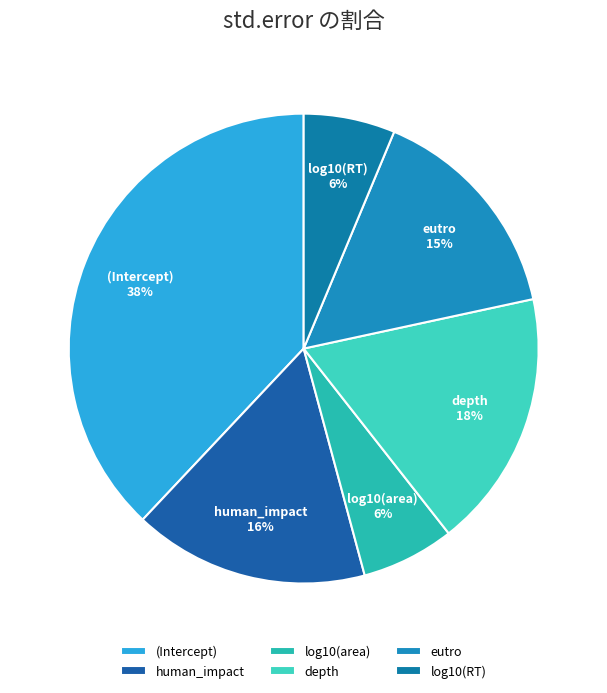

Which category has the biggest portion of the pie?

(Intercept)